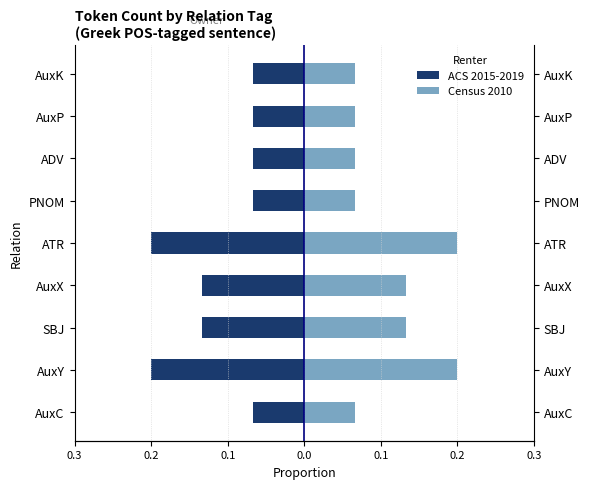

The ACS 2015-2019 series shows -0.2 at ATR. True or false?

True